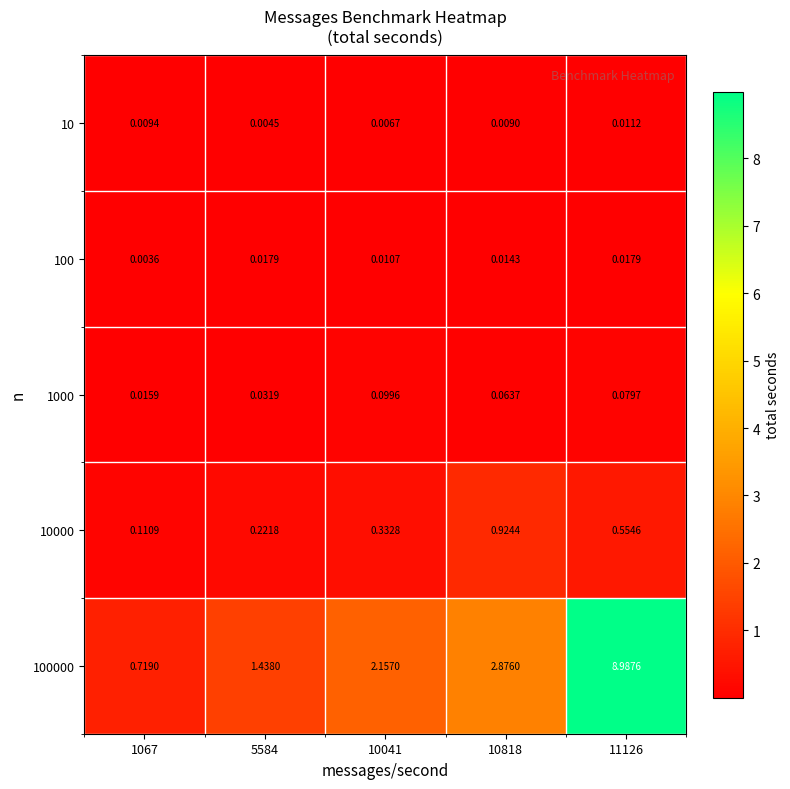

Is the value of 100 at 11126 greater than the value of 10000 at 11126?

No